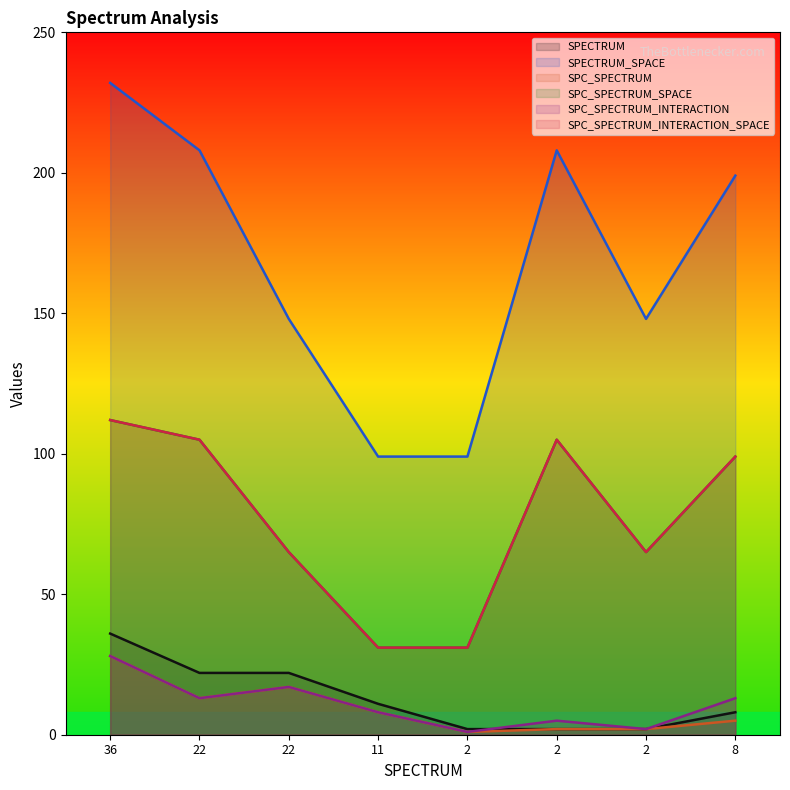

True or false: SPC_SPECTRUM_INTERACTION and SPC_SPECTRUM_INTERACTION_SPACE intersect in this chart.

False